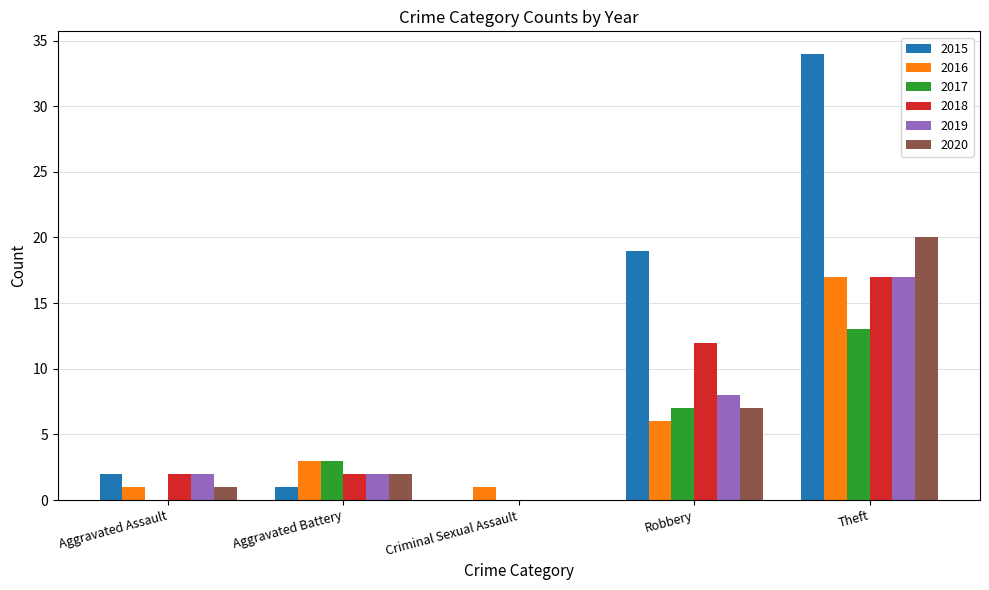

What are all the series names shown in the legend?

2015, 2016, 2017, 2018, 2019, 2020